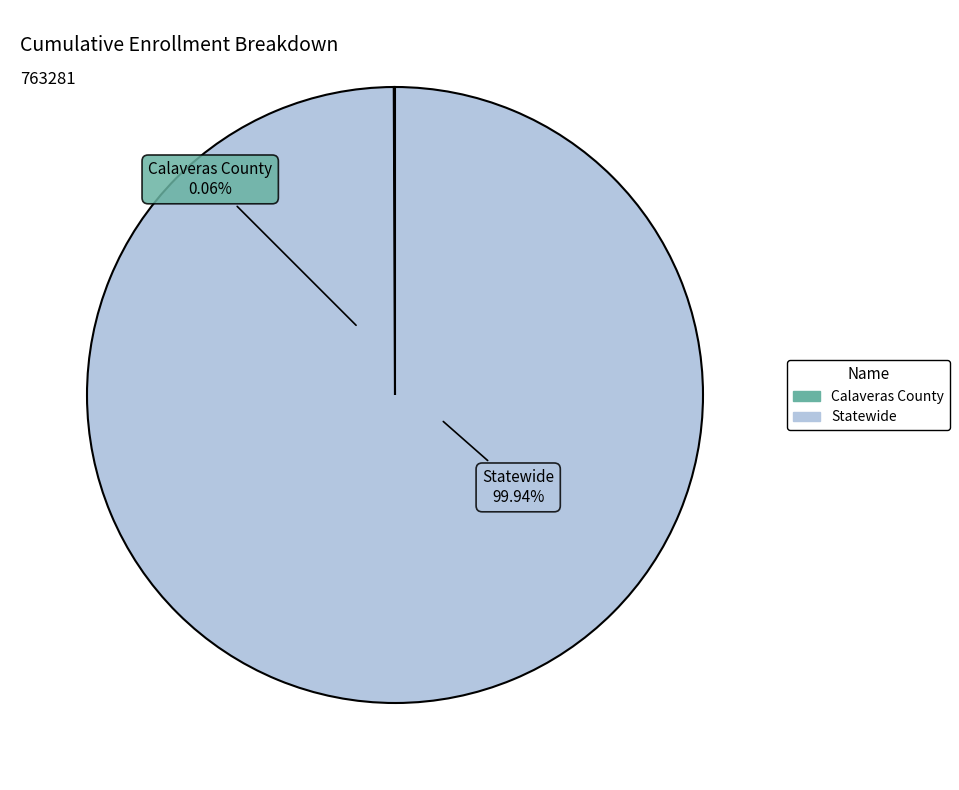

To the nearest percent, what percentage of the pie is Statewide?

100%